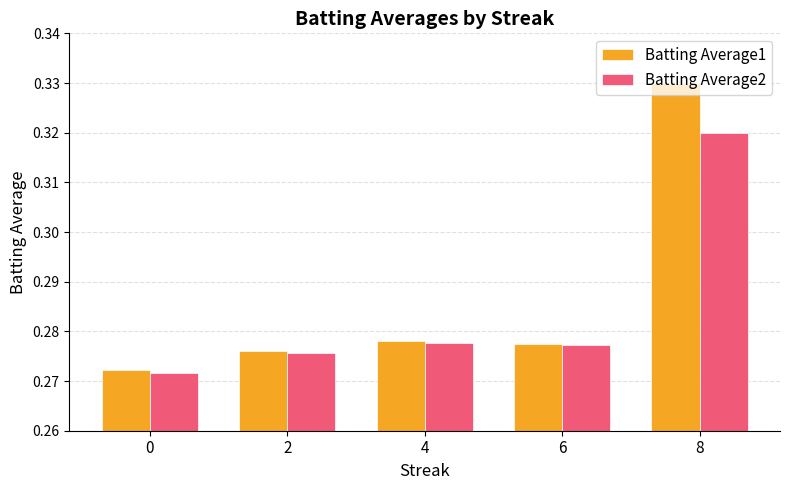

Count the number of categories in the chart.

5